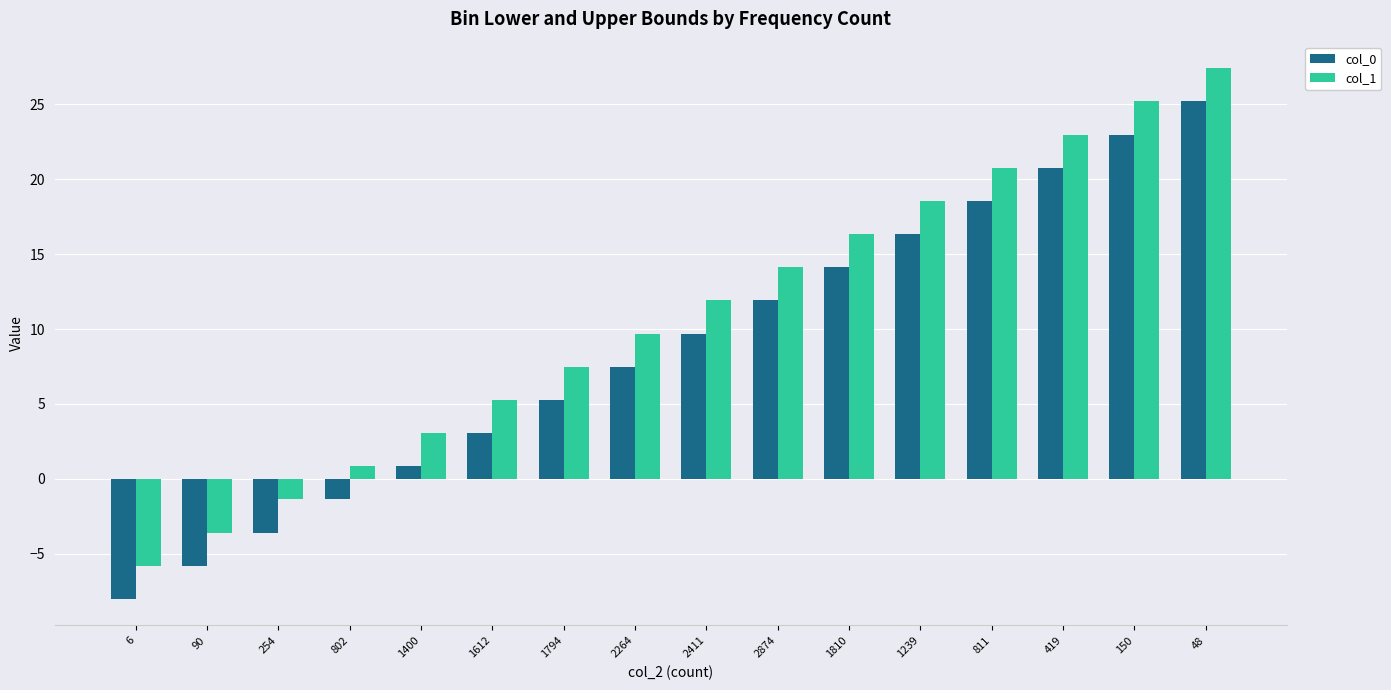

What is the average value of the col_1 series?

10.8